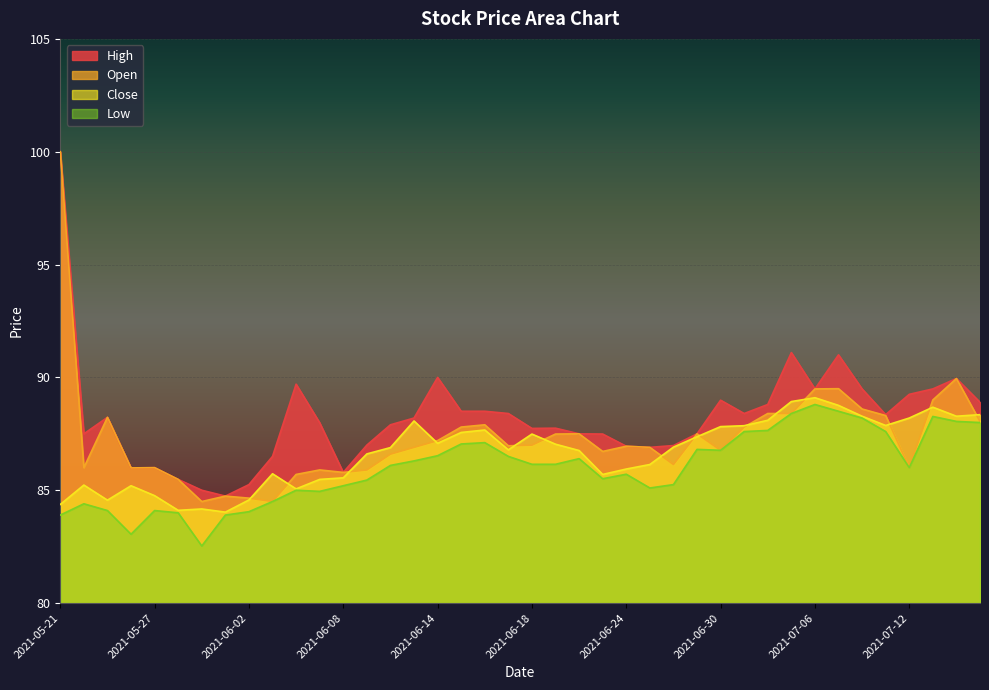

Reading right to left, extract all data points from this chart.

close: 88.3	88.3	88.7	88.2	87.9	88.3	88.8	89.1	88.9	88.1	87.9	87.8	87.4	86.9	86.1	85.9	85.7	86.8	87.0	87.5	86.8	87.7	87.6	87.1	88.1	86.9	86.6	85.5	85.5	85.1	85.7	84.6	84.0	84.2	84.1	84.8	85.2	84.6	85.2	84.4
open: 88.0	90.0	89.0	86.0	88.3	88.6	89.5	89.5	88.4	88.4	87.8	86.8	87.5	86.1	86.9	87.0	86.7	87.5	87.5	87.0	87.0	87.9	87.8	87.2	86.9	86.6	85.9	85.8	85.9	85.7	84.5	84.7	84.7	84.5	85.5	86.0	86.0	88.2	86.0	100.0
high: 88.9	90.0	89.5	89.2	88.3	89.5	91.0	89.5	91.1	88.8	88.4	89.0	87.5	87.0	86.9	87.0	87.5	87.5	87.8	87.7	88.4	88.5	88.5	90.0	88.2	87.9	87.0	85.8	88.0	89.7	86.5	85.2	84.7	85.0	85.5	86.0	86.0	88.2	87.5	100.0
low: 88.0	88.0	88.3	86.0	87.6	88.2	88.5	88.8	88.4	87.7	87.6	86.8	86.8	85.2	85.1	85.7	85.5	86.4	86.2	86.2	86.5	87.1	87.0	86.5	86.3	86.1	85.5	85.2	85.0	85.0	84.5	84.0	83.9	82.5	84.0	84.1	83.0	84.1	84.4	83.9